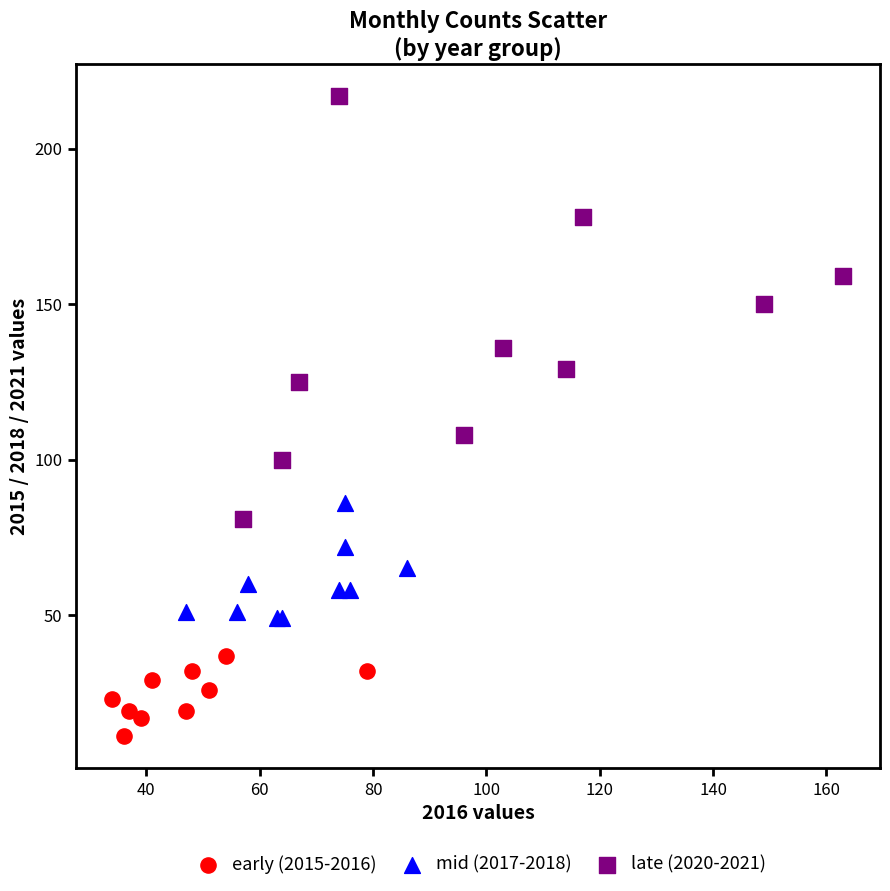

Which series contains the highest Y value?

late (2020-2021)